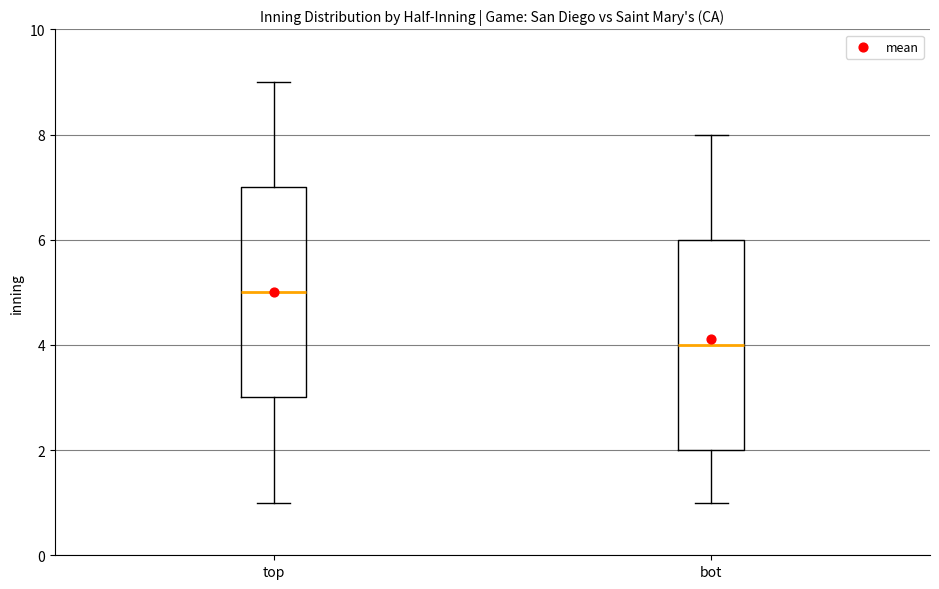

Which box has the highest median line?

top